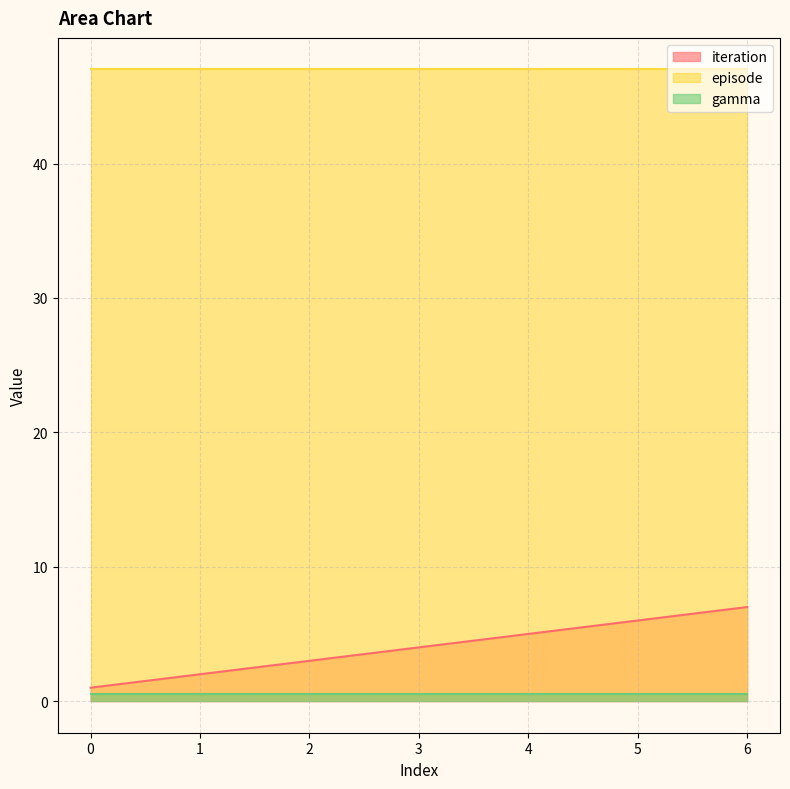

Reading left to right, extract all data points from this chart.

iteration: 0=1.0	1=2.0	2=3.0	3=4.0	4=5.0	5=6.0	6=7.0
episode: 0=47.0	1=47.0	2=47.0	3=47.0	4=47.0	5=47.0	6=47.0
gamma: 0=0.5	1=0.5	2=0.5	3=0.5	4=0.5	5=0.5	6=0.5